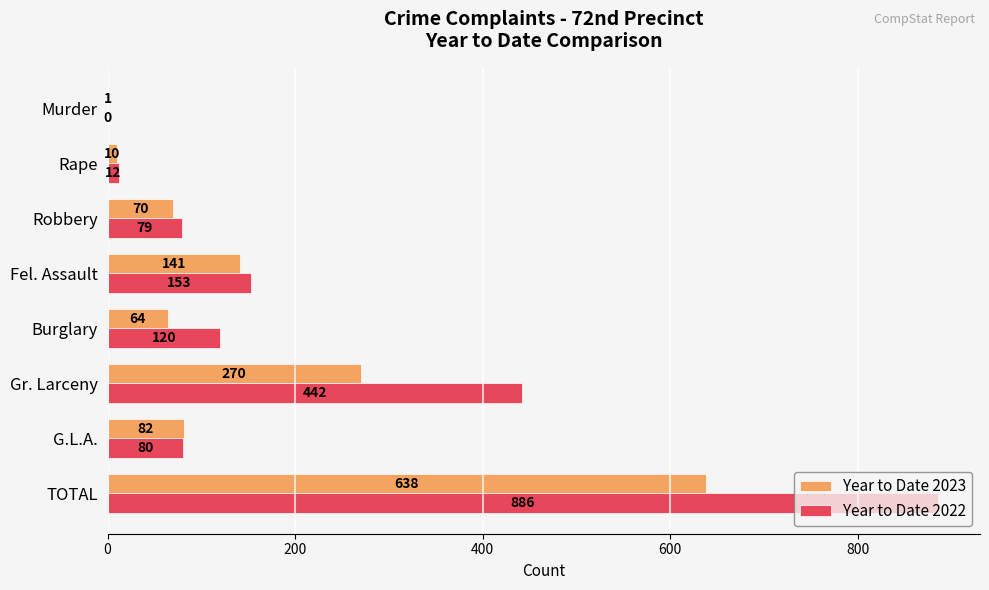

Is it true that Year to Date 2023 equals 10 at Rape?

True